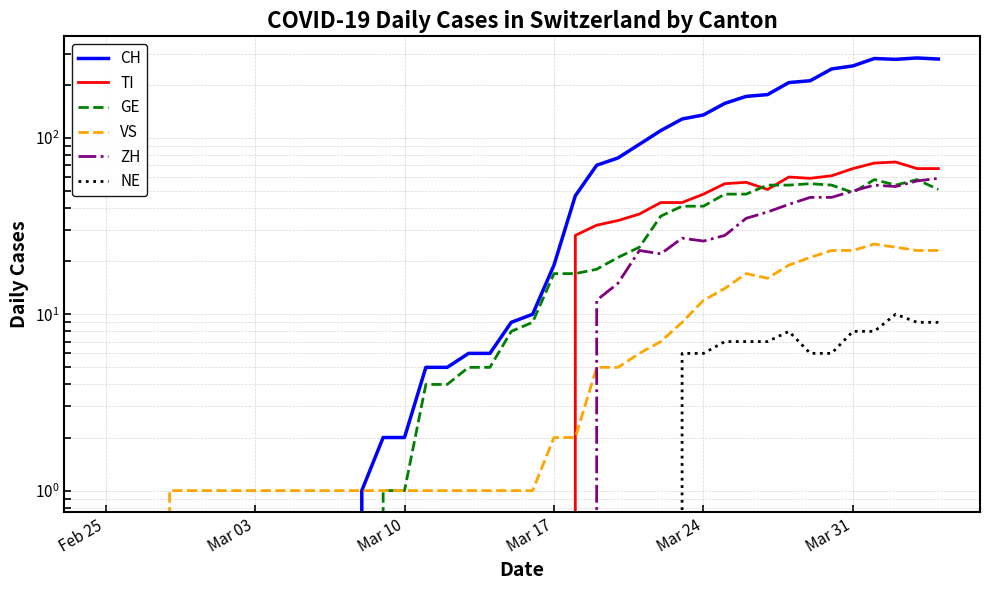

True or false: GE and VS cross at least once.

False